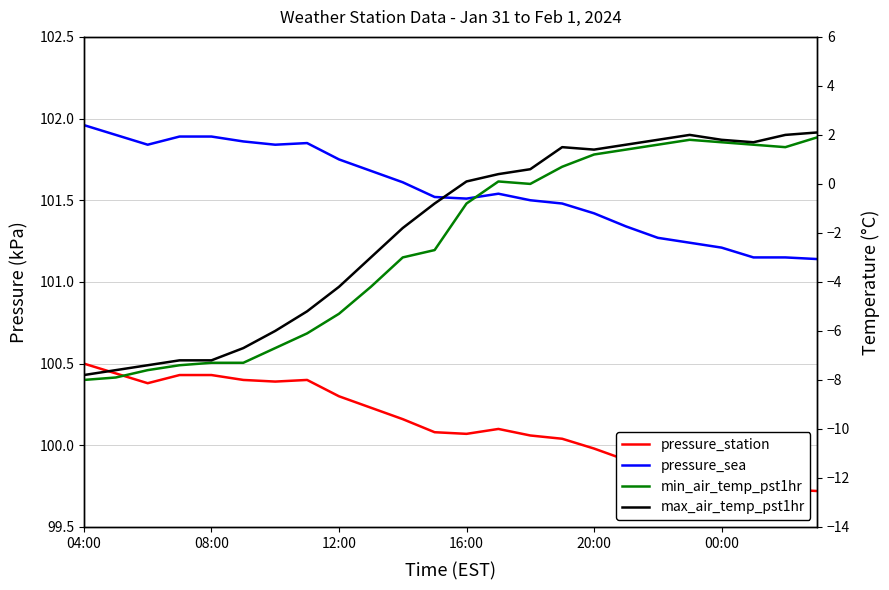

The pressure_station series shows 26.1 at 10. True or false?

False